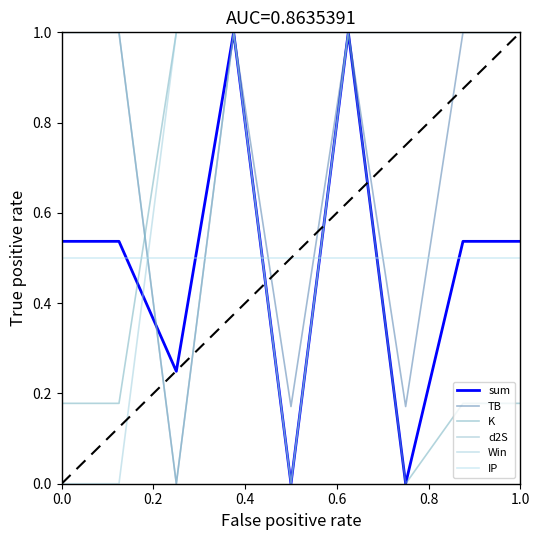

At which category is the sum across all series the highest?

0.4